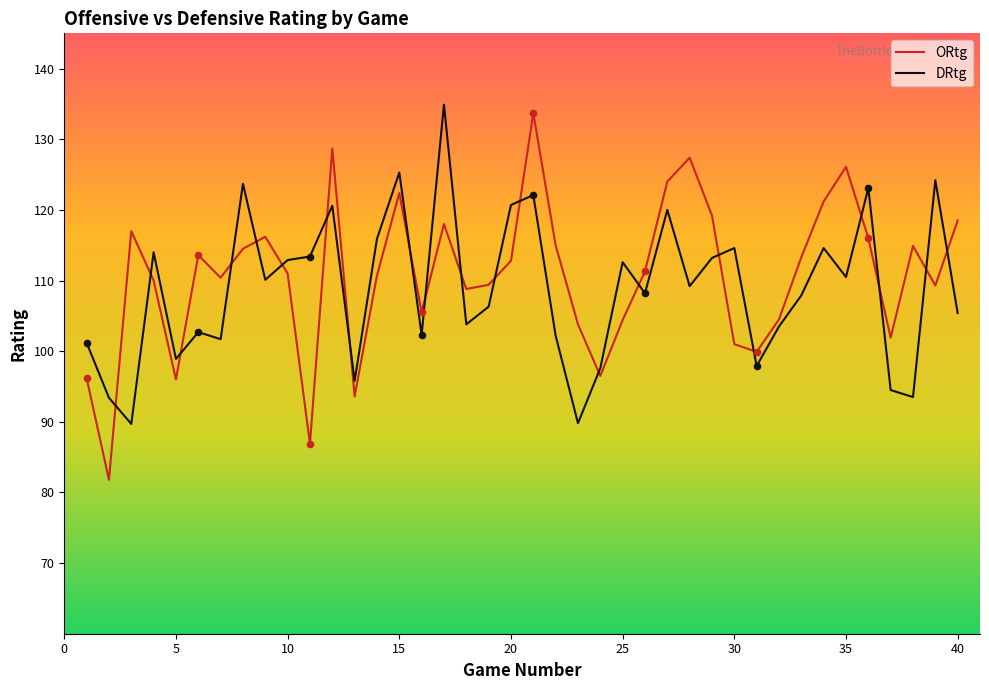

At how many categories does at least one series exceed 120?

12